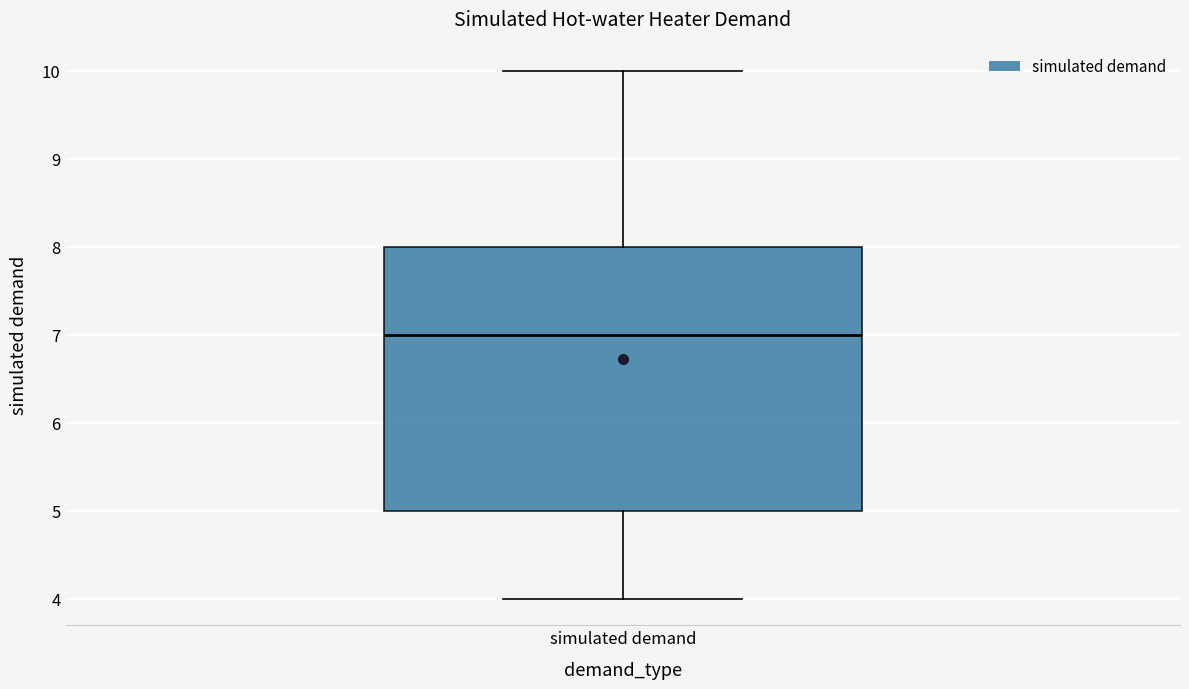

Transcribe this box plot: give where the median line is, the range the box spans, and where the two whiskers end, as read against the y-axis. The values are not printed on the chart, so give them approximately, as read against the axis.

median 7, box 5 to 8, whiskers 4 to 10